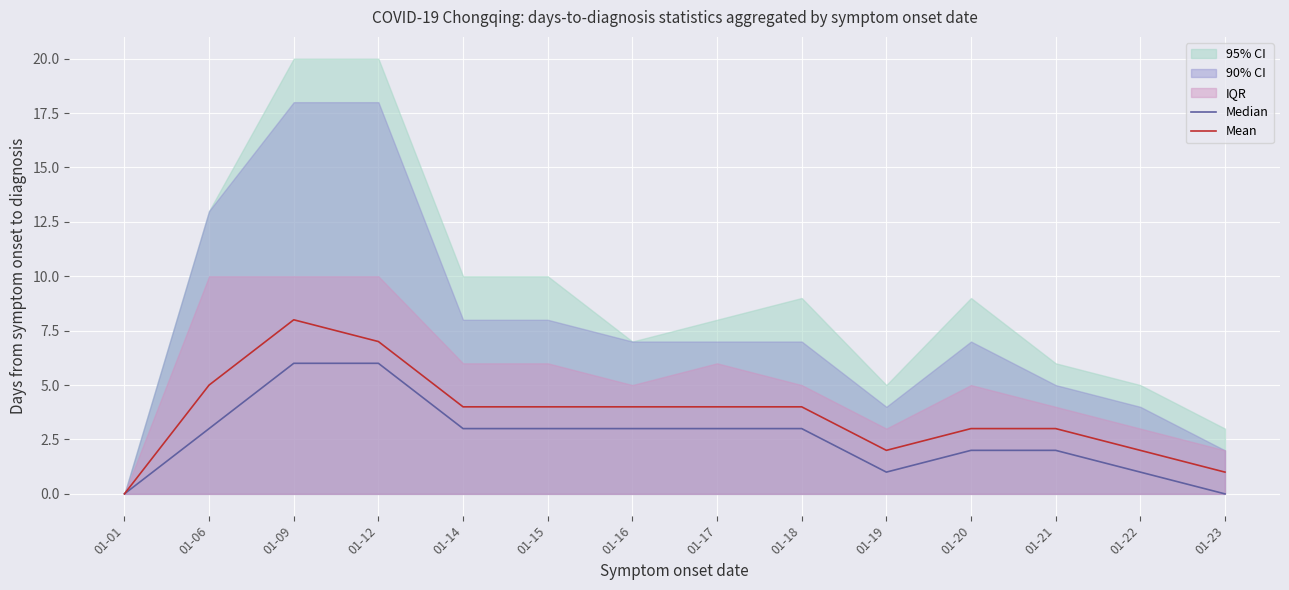

Rank the categories by Median value from lowest to highest.

01-01, 01-23, 01-19, 01-22, 01-20, 01-21, 01-06, 01-14, 01-15, 01-16, 01-17, 01-18, 01-09, 01-12